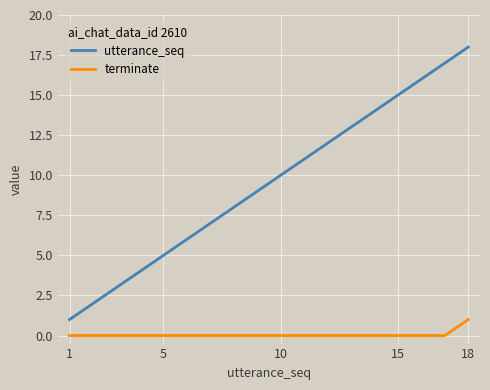

True or false: terminate and utterance_seq cross at least once.

False